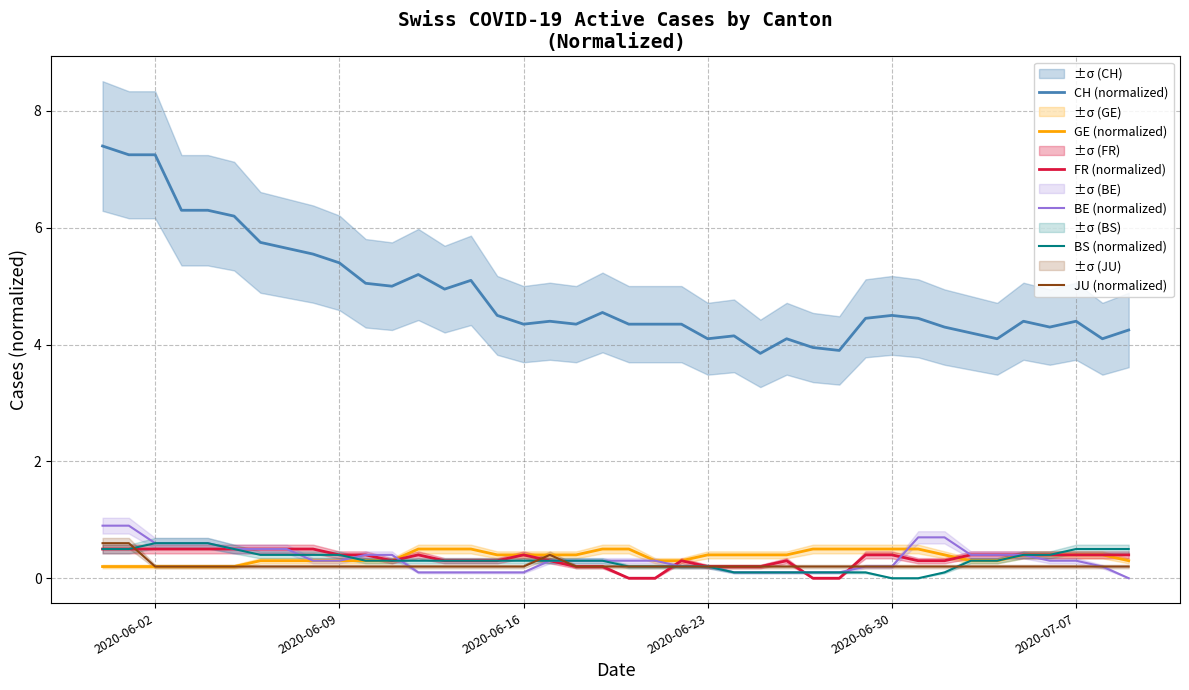

What is the maximum value for BS (normalized)?

0.6